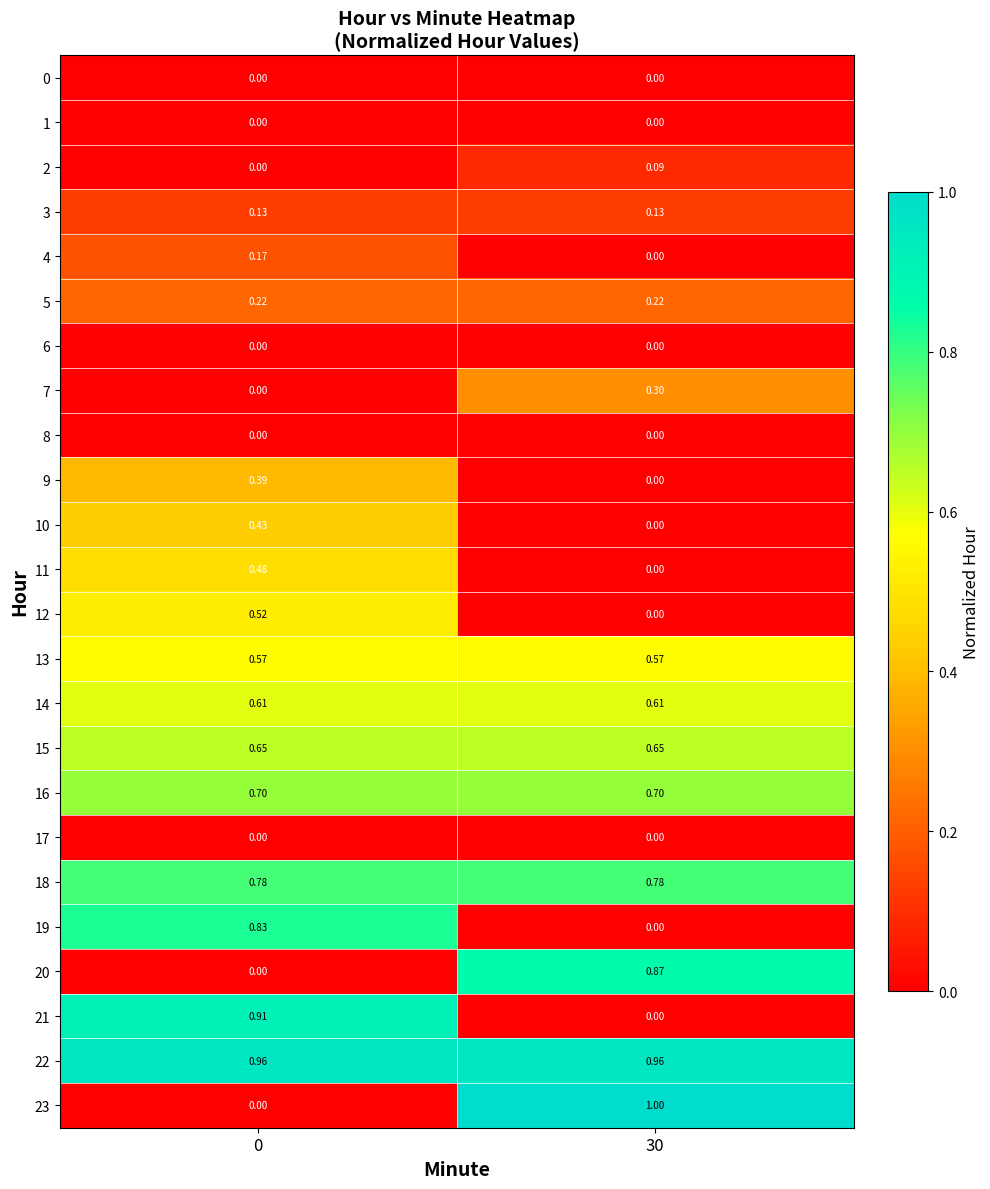

Is the value of 5 at 0 greater than the value of 14 at 0?

No